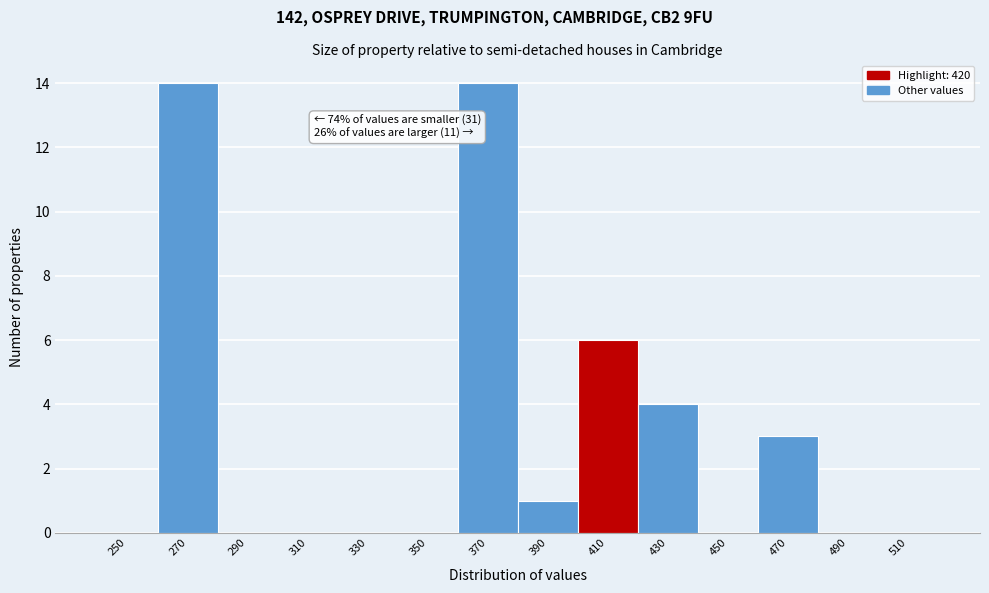

Reading right to left, transcribe all the data shown in this chart.

510=0	490=0	470=3	450=0	430=4	410=6	390=1	370=14	350=0	330=0	310=0	290=0	270=14	250=0